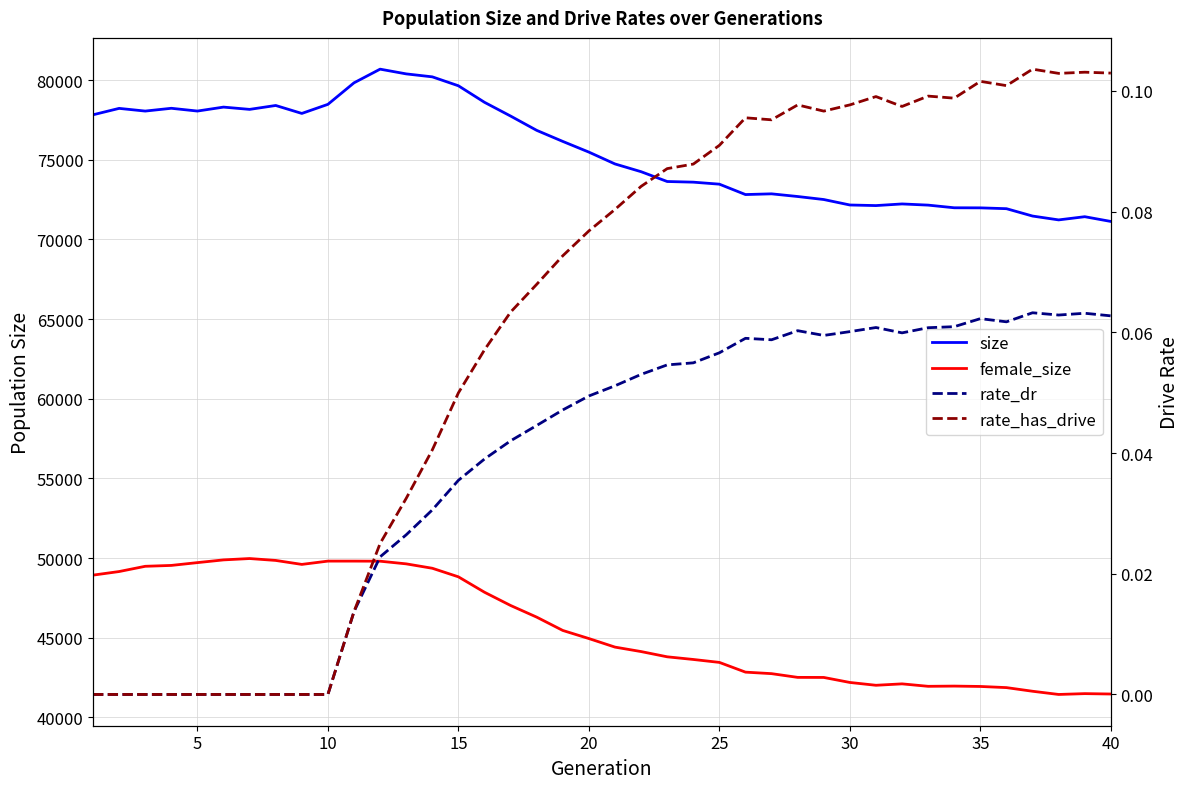

What are all the series names shown in the legend?

size, female_size, rate_dr, rate_has_drive